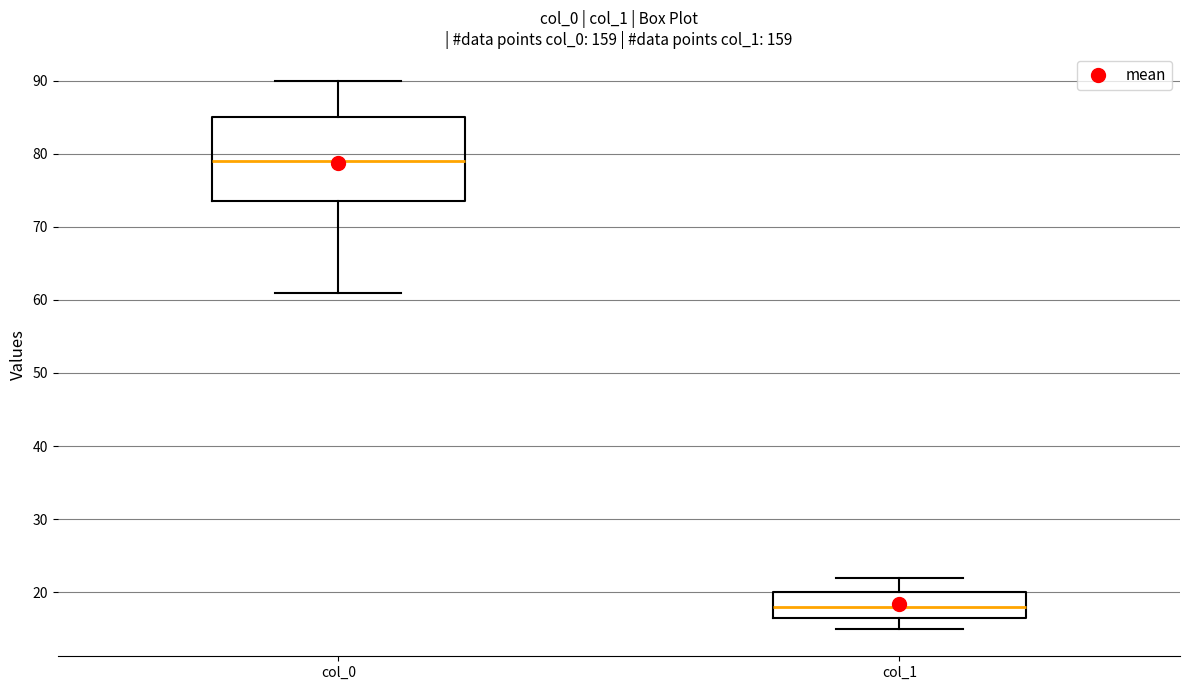

Which box has the lowest median line?

col_1